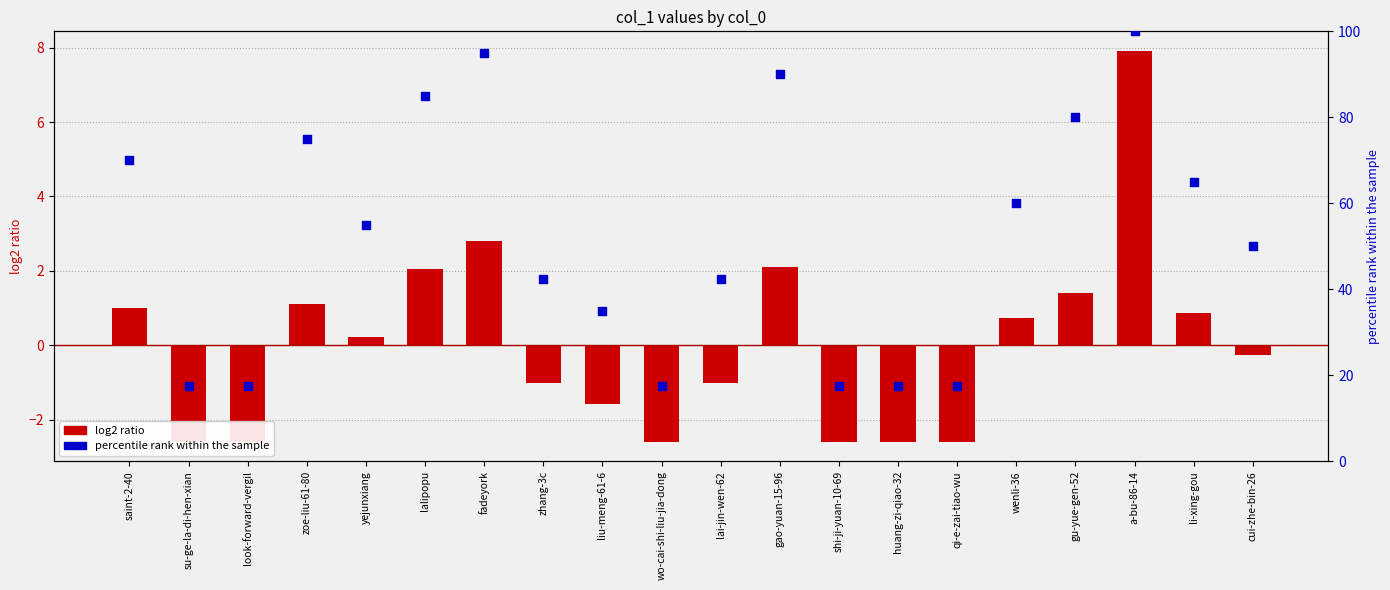

At which category is the sum across all series the highest?

a-bu-86-14